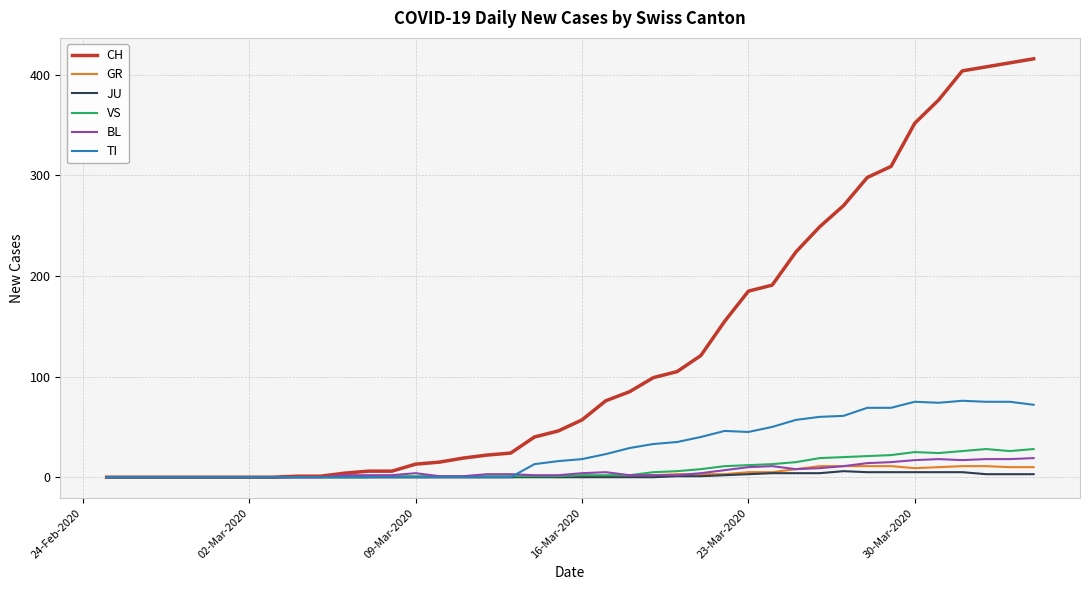

Which series has the widest spread of values?

CH